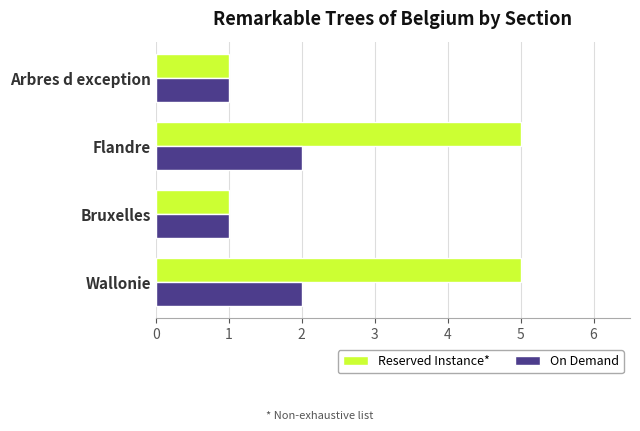

What is the maximum value for On Demand?

2